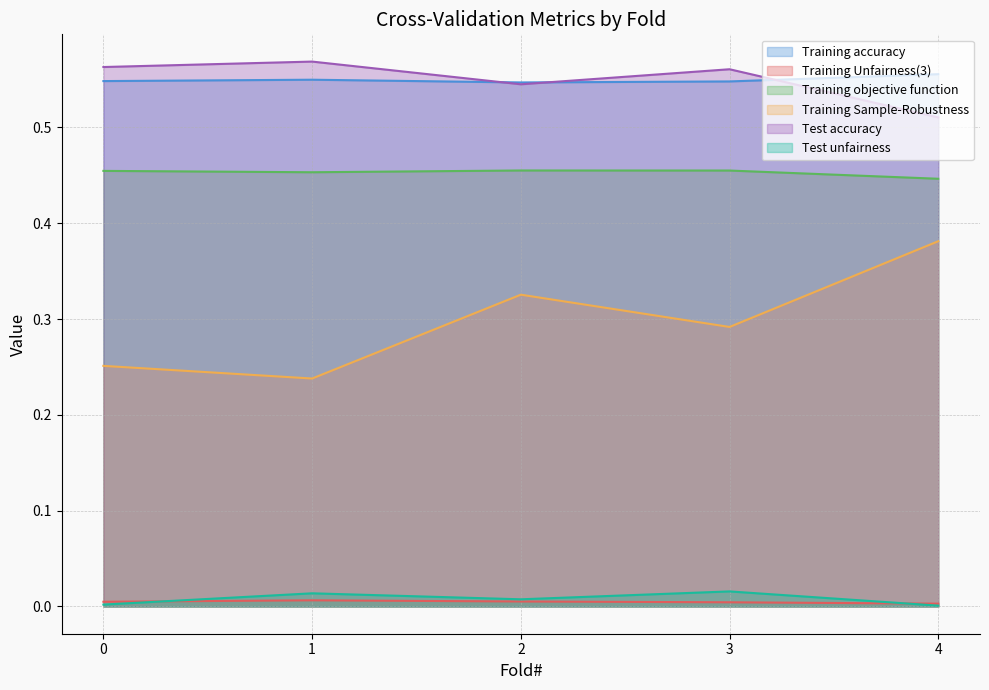

Does the chart display data point markers on the line(s)?

No